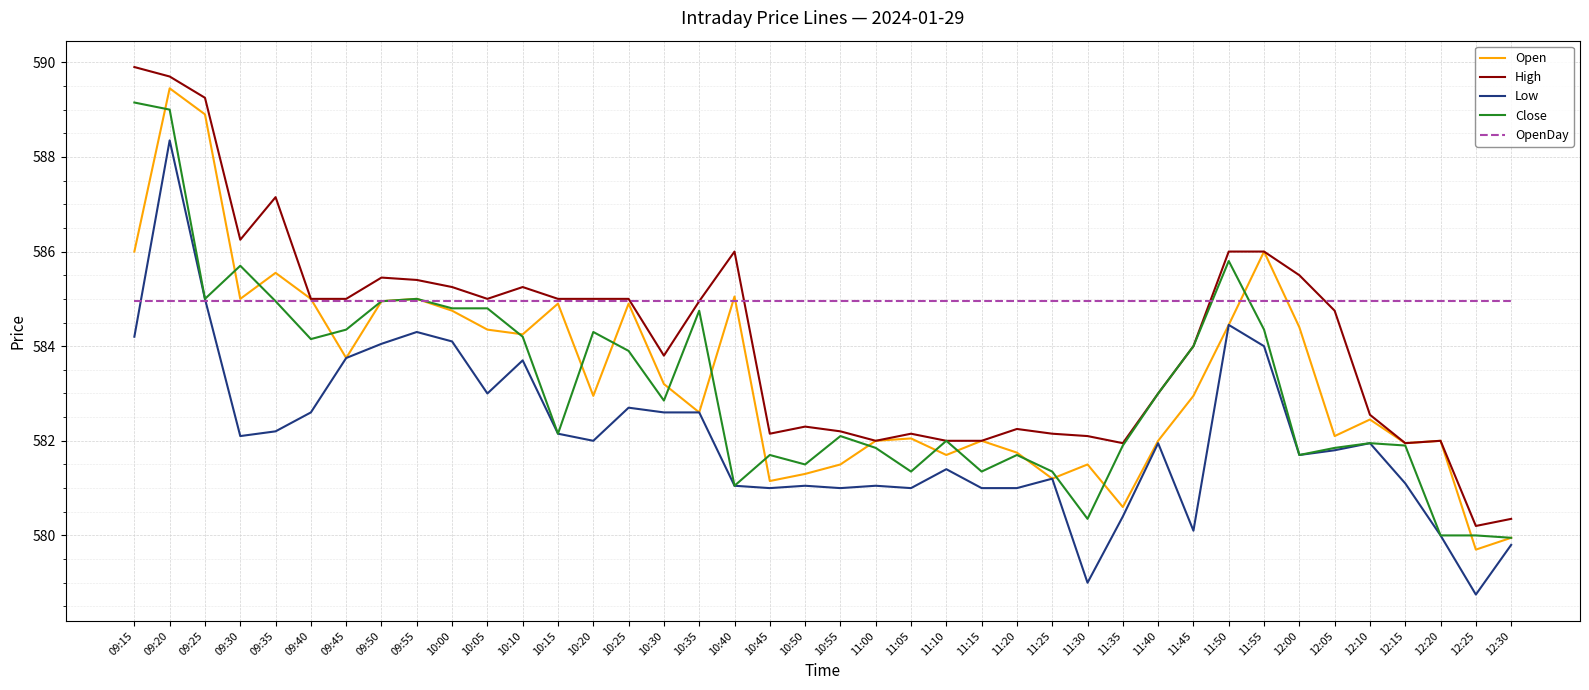

What is the difference between the maximum and minimum values in the Close series?

9.2